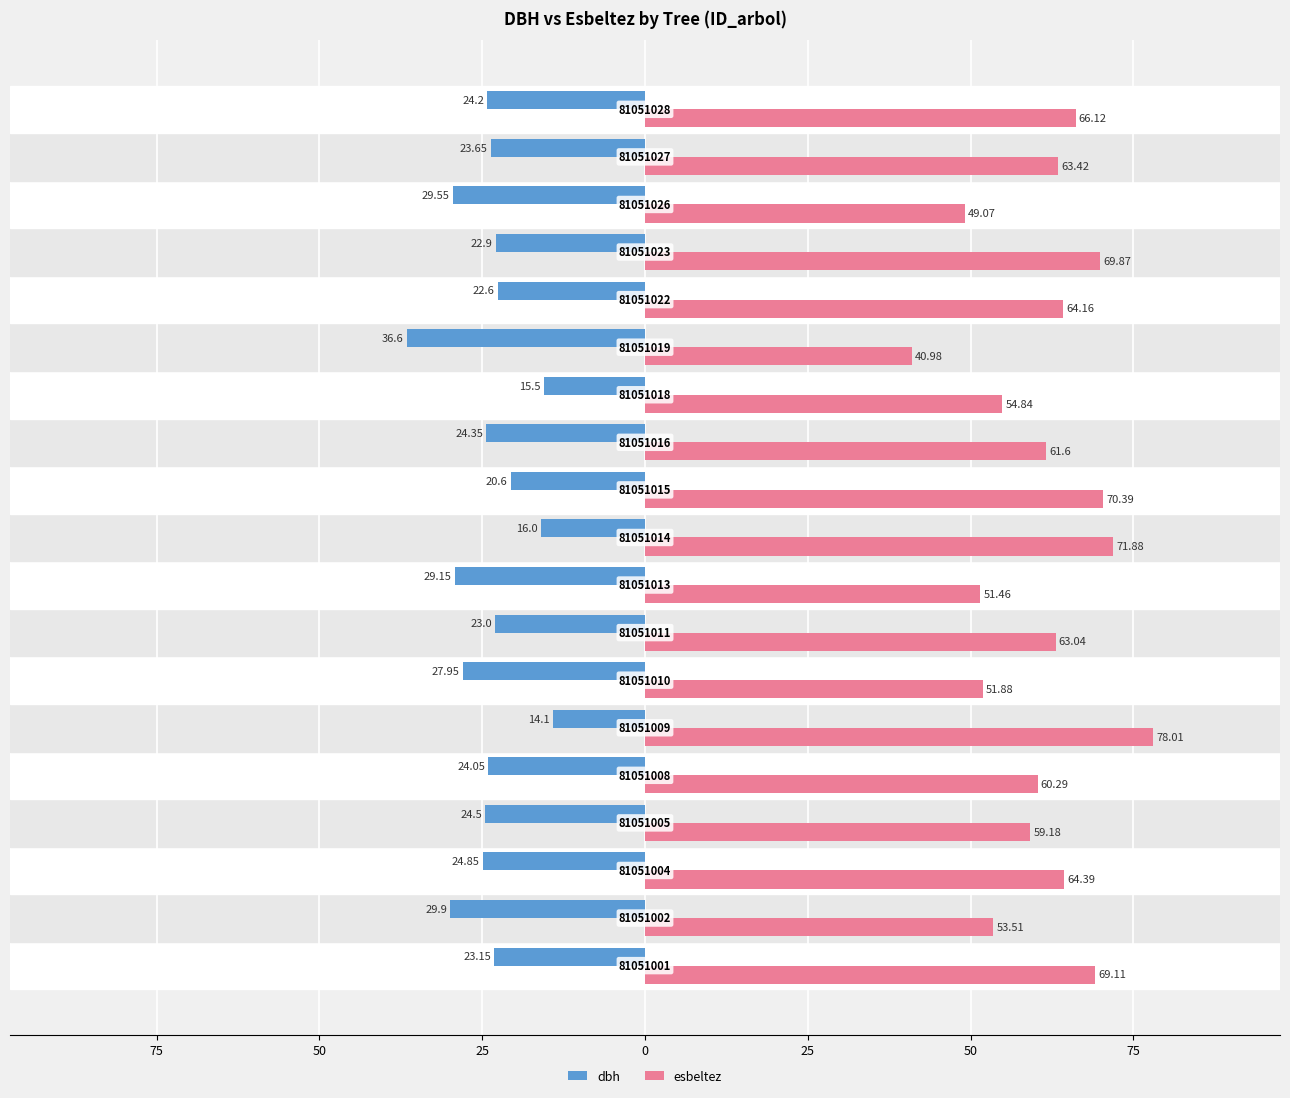

What are all the series names shown in the legend?

dbh, esbeltez